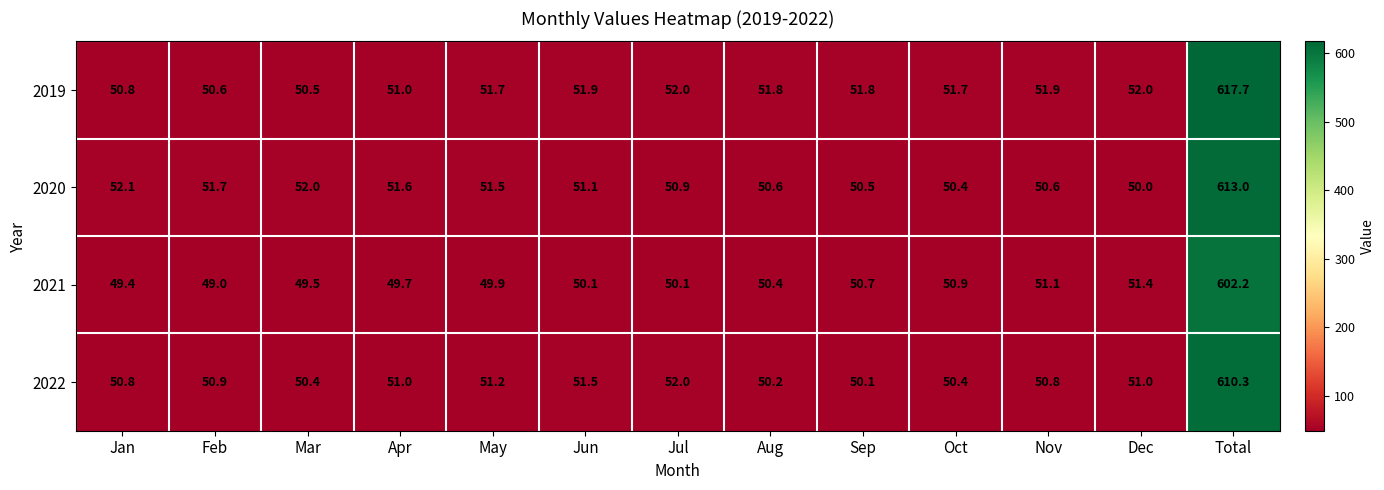

How many categories are shown in the chart?

13